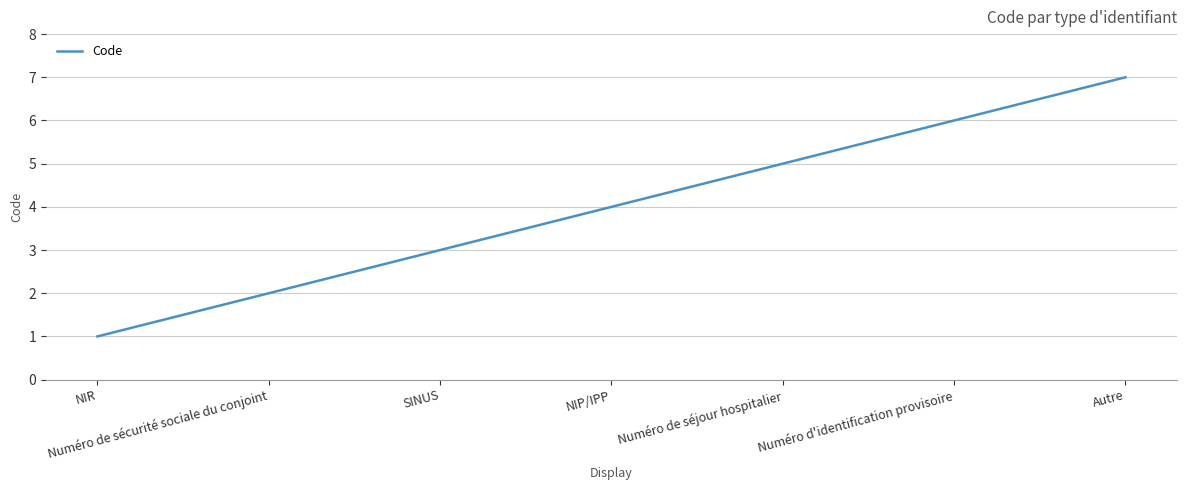

Reading right to left, transcribe all the data shown in this chart.

Autre=7	Numéro d'identification provisoire=6	Numéro de séjour hospitalier=5	NIP/IPP=4	SINUS=3	Numéro de sécurité sociale du conjoint=2	NIR=1